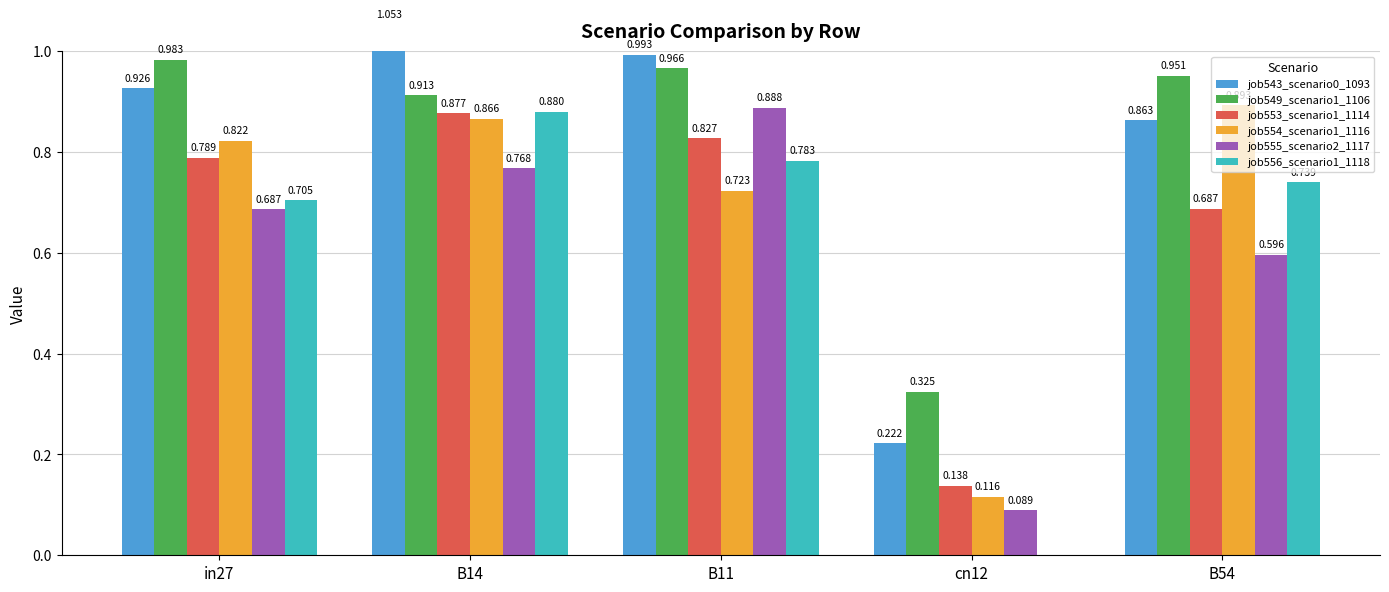

At which category does the chart reach its minimum across all series?

cn12